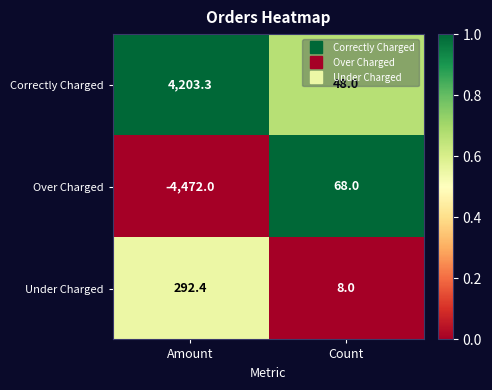

Read the Correctly Charged value at Amount.

4203.3